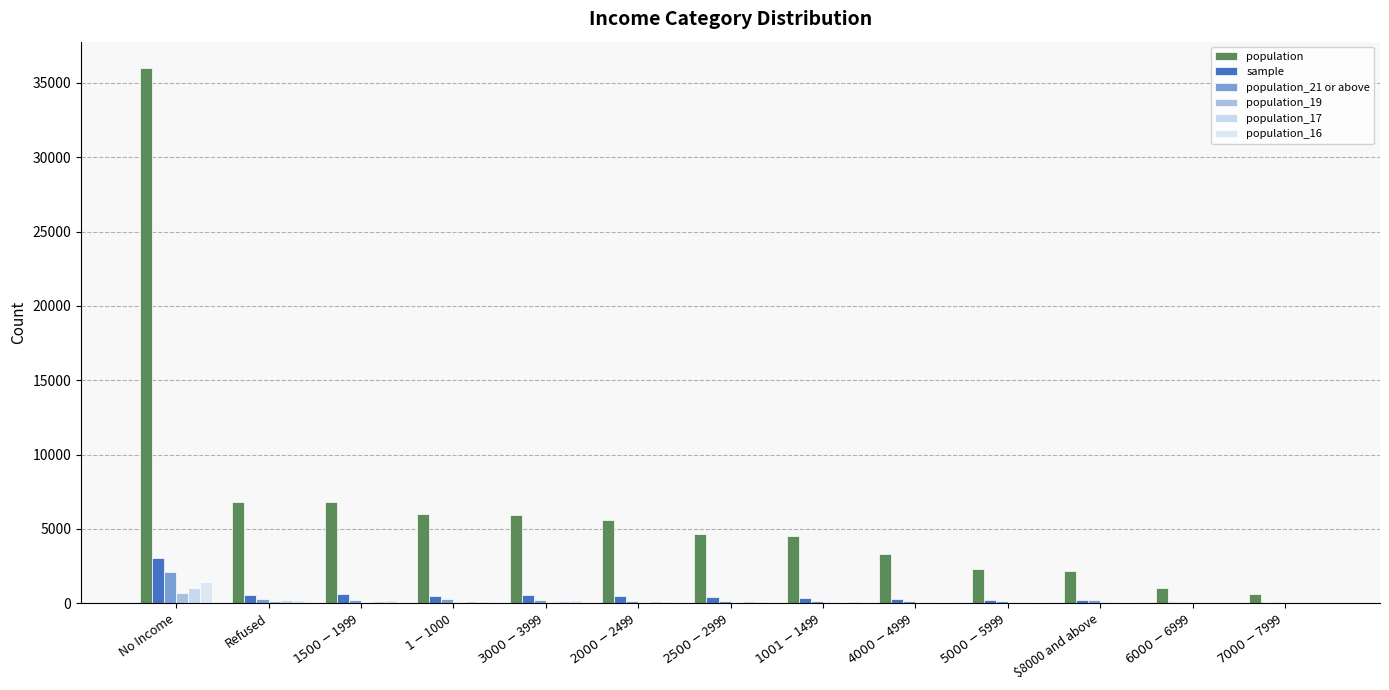

Where is population_16 nearest to the value 734?

$3000-$3999